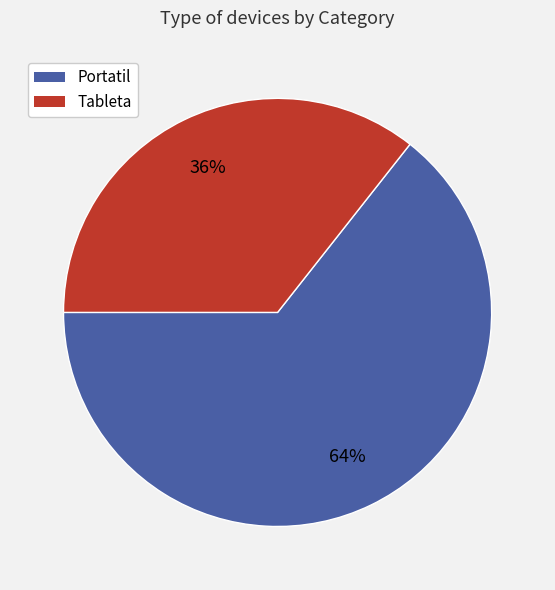

What percentage is the Portatil slice, to the nearest percent?

64%